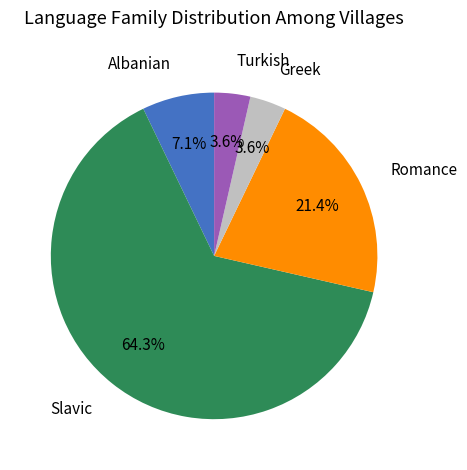

Count the number of slices in the pie.

5